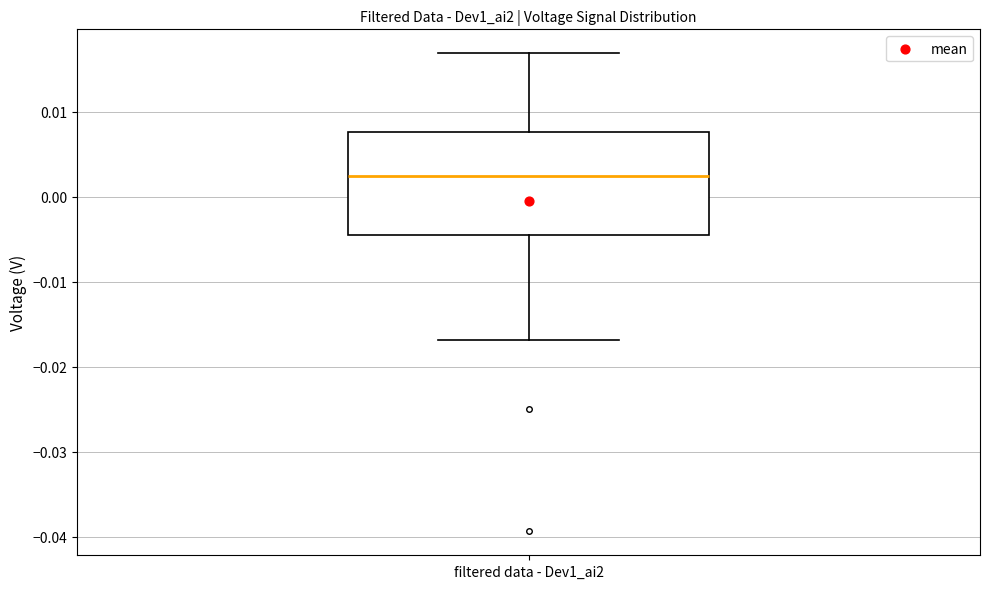

Transcribe this box plot: give where the median line is, the range the box spans, and where the two whiskers end, as read against the y-axis. The values are not printed on the chart, so give them approximately, as read against the axis.

median 0.002, box -0.005 to 0.008, whiskers -0.017 to 0.017